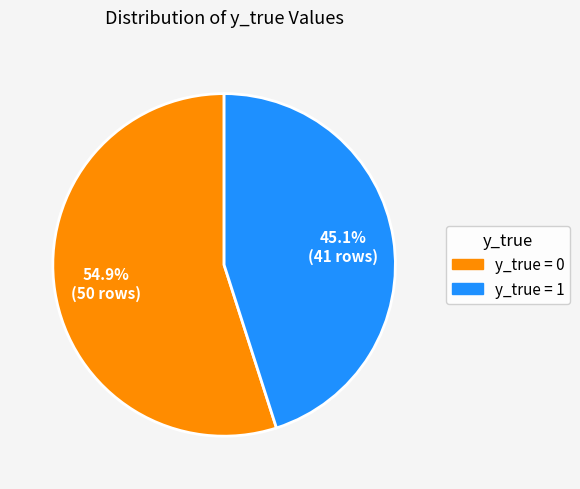

Is there a majority slice in this chart?

Yes